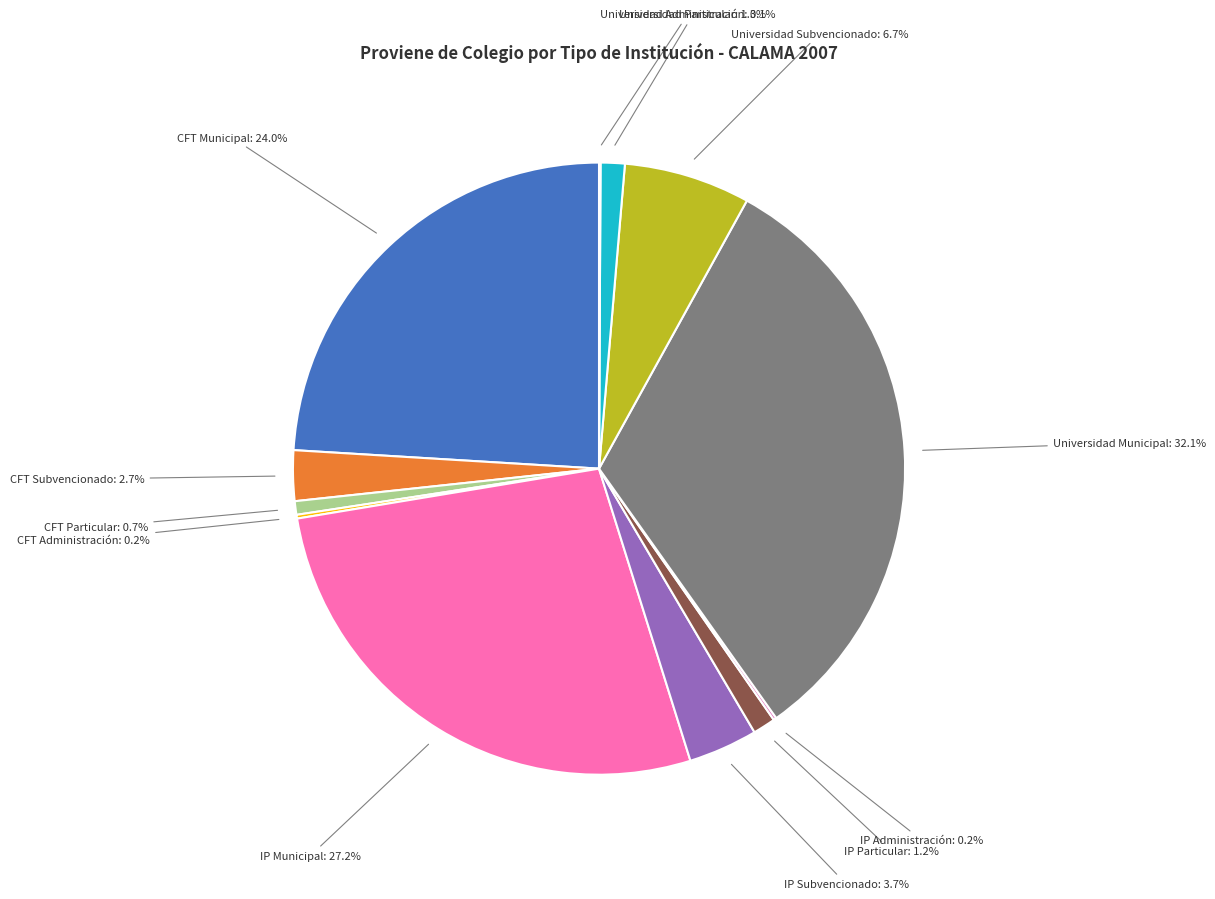

Is the sum of Universidad Municipal and CFT Municipal greater than half?

Yes